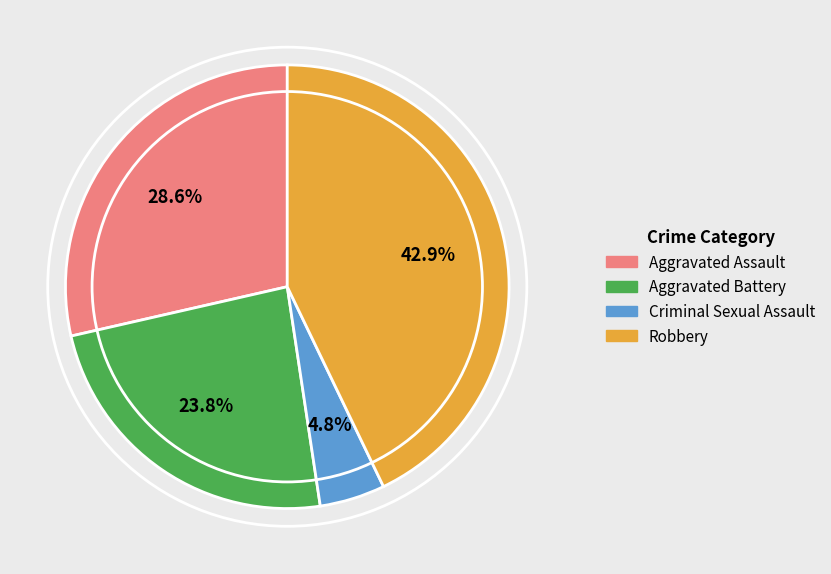

Does Aggravated Assault represent more than half of the total?

No